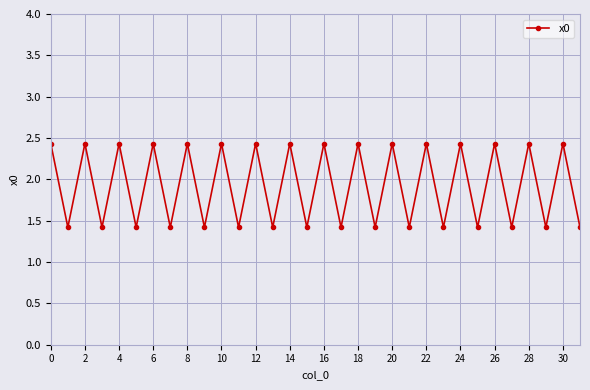

What is the difference between the maximum and minimum values?

1.0